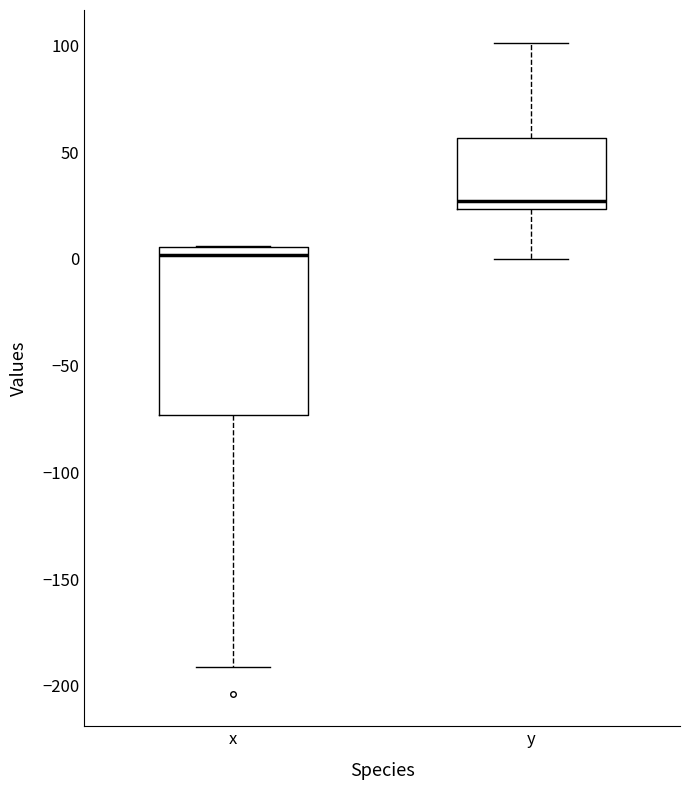

Reading left to right, read every box against the y-axis: the position of its median line, the range the box covers, and the ends of its whiskers. The values are not printed on the chart, so give them approximately, as read against the axis.

x: median 0, box -75 to 5, whiskers -190 to 5
y: median 25 (just above the box's lower edge), box 25 to 55, whiskers 0 to 100